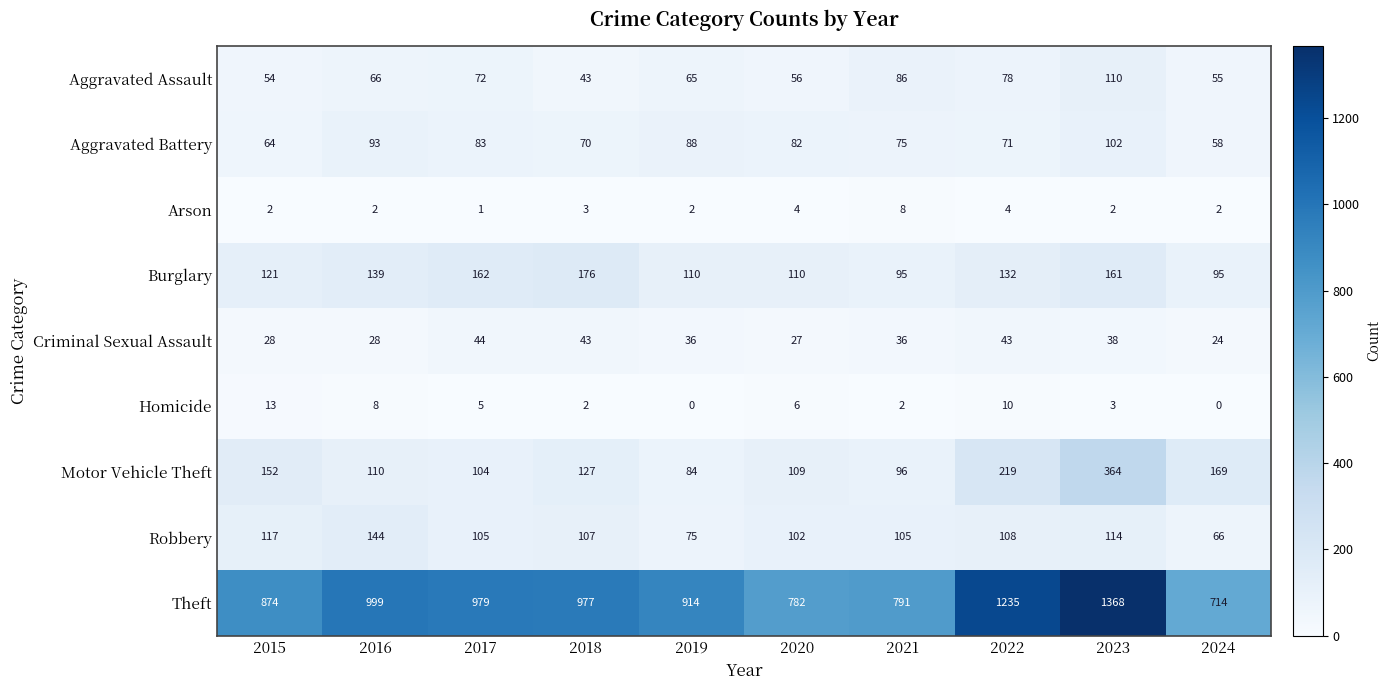

At 2022, list the series in order from largest to smallest.

Theft, Motor Vehicle Theft, Burglary, Robbery, Aggravated Assault, Aggravated Battery, Criminal Sexual Assault, Homicide, Arson